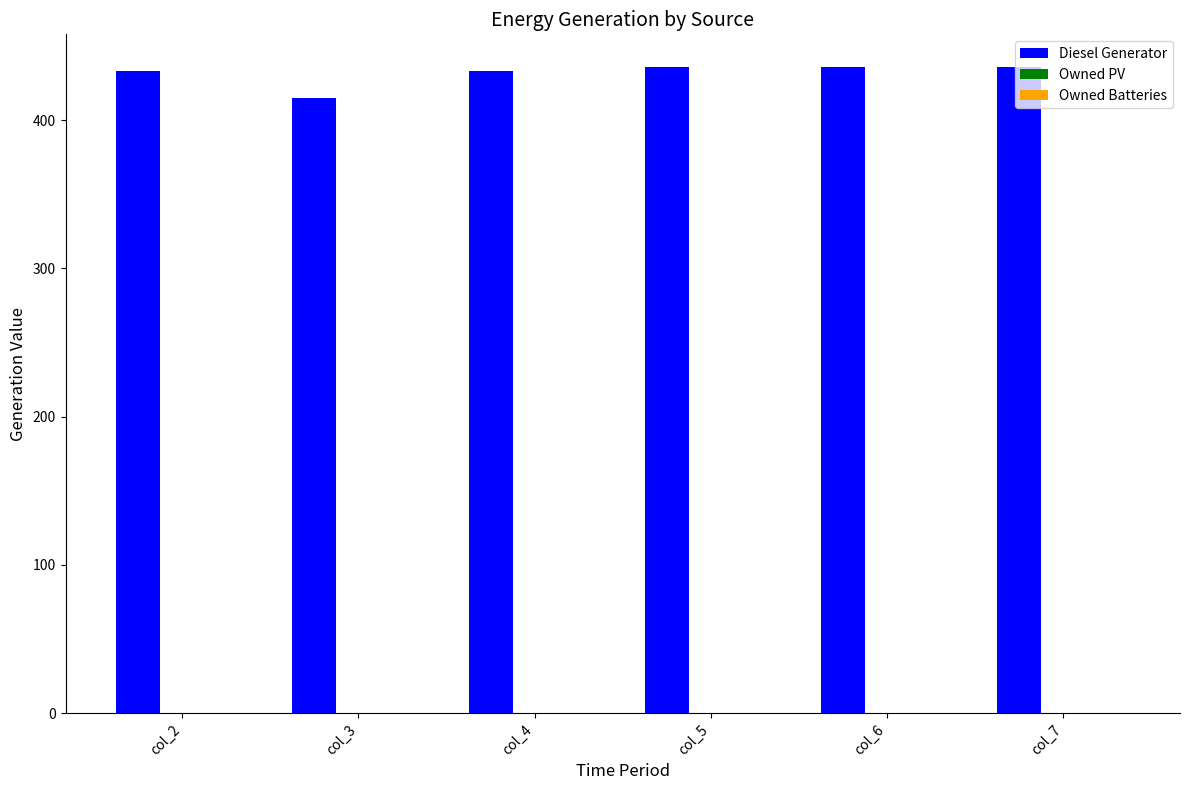

What is the approximate value at col_4, to the nearest 10?

430